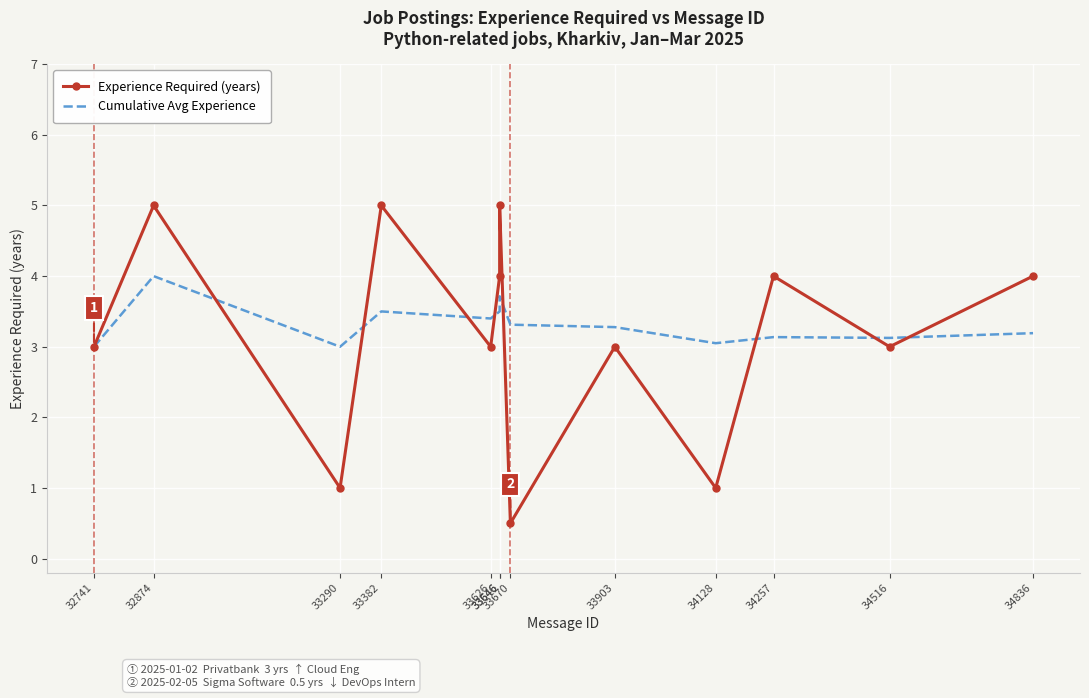

Which series has the largest total across all categories?

Cumulative Avg Experience